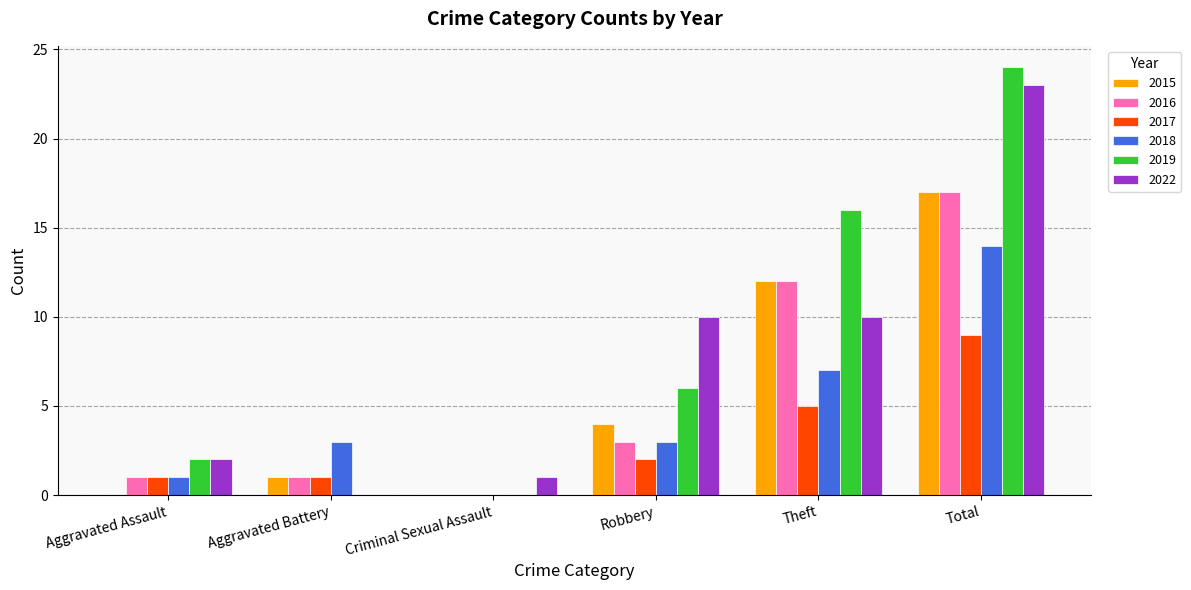

Between Aggravated Battery and Total, which series saw the biggest shift?

2019